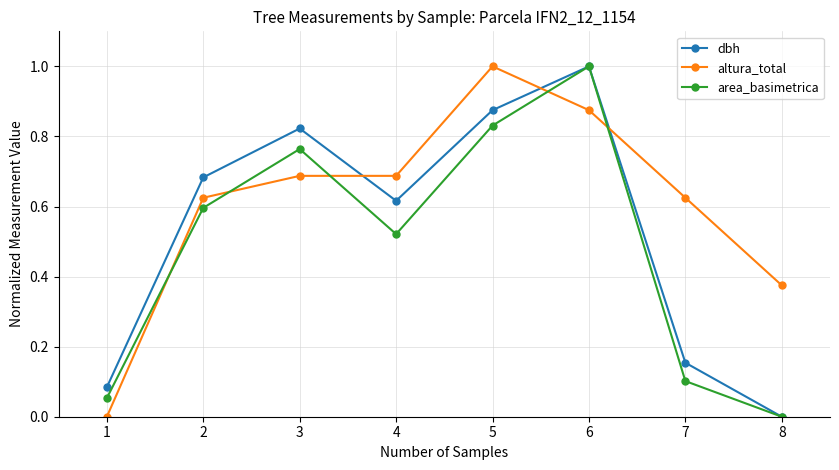

Where is the first local maximum for dbh?

3